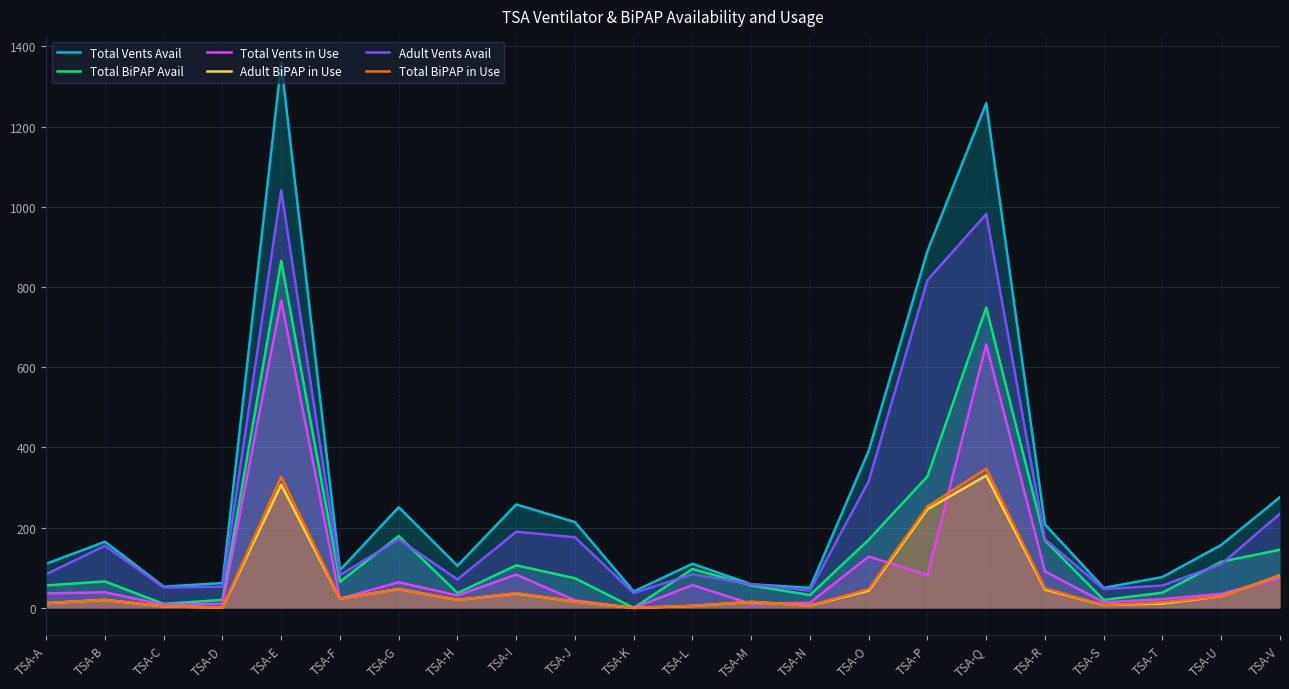

At which category does Adult BiPAP in Use reach its first local peak?

TSA-B